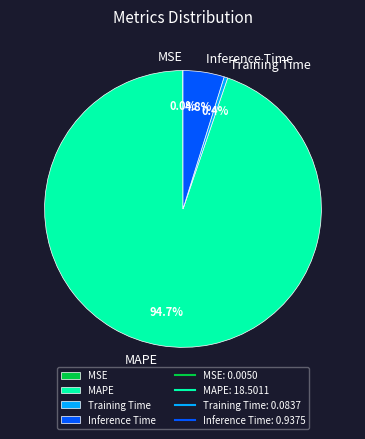

Between Training Time and Inference Time, which is larger?

Inference Time